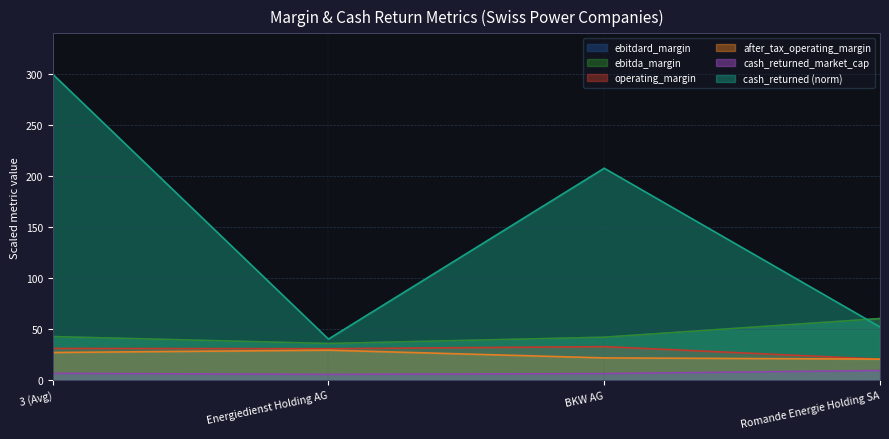

True or false: ebitdard_margin and after_tax_operating_margin intersect in this chart.

False